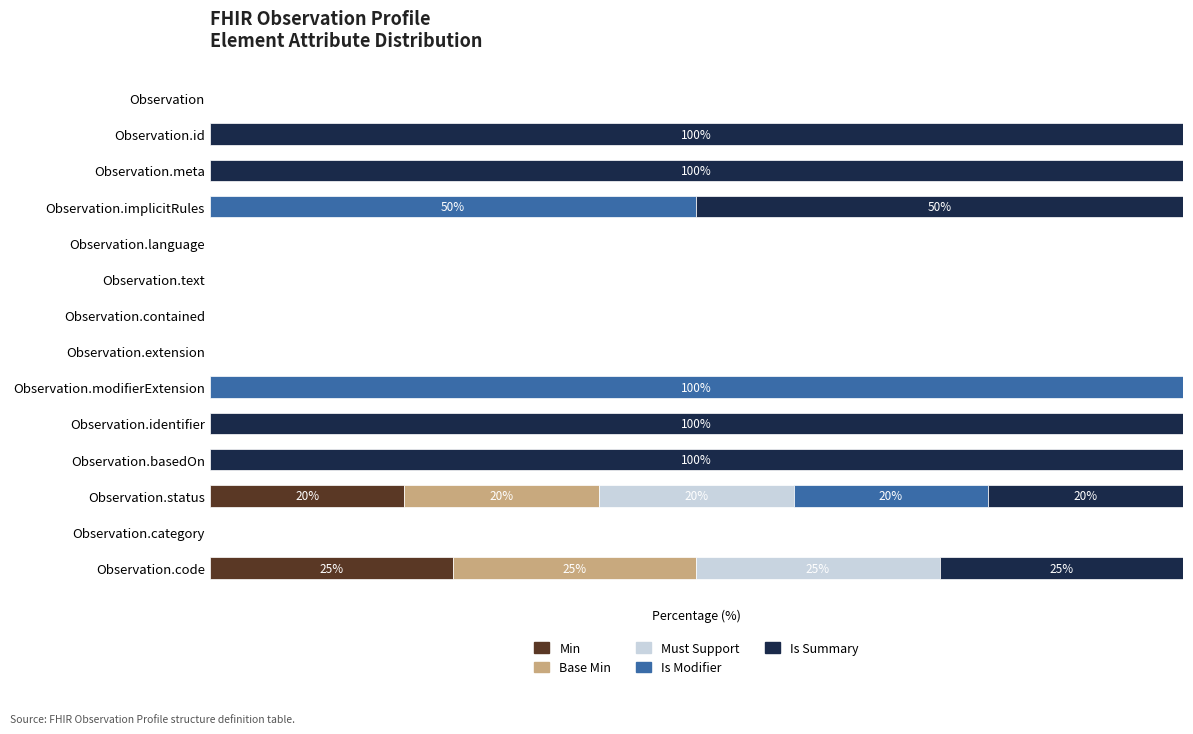

Rank the series by their maximum value, from highest to lowest.

Is Modifier, Is Summary, Min, Base Min, Must Support